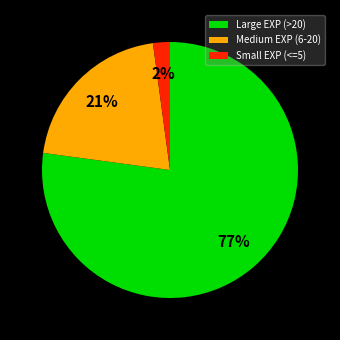

Count the number of slices in the pie.

3